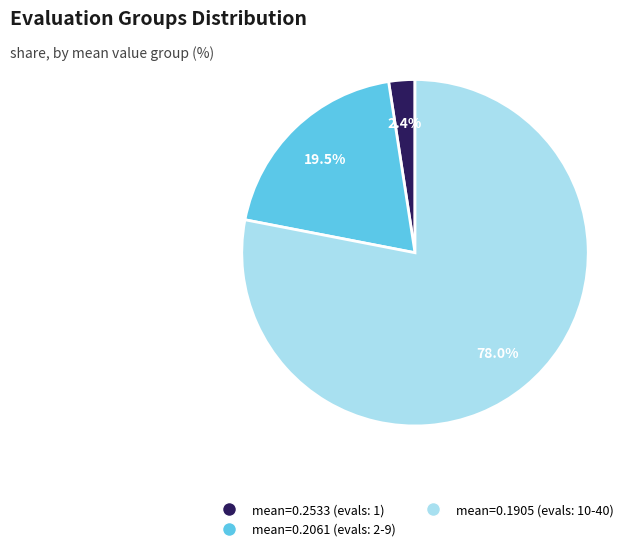

Which category has the biggest portion of the pie?

mean=0.1905 (evals: 10-40)